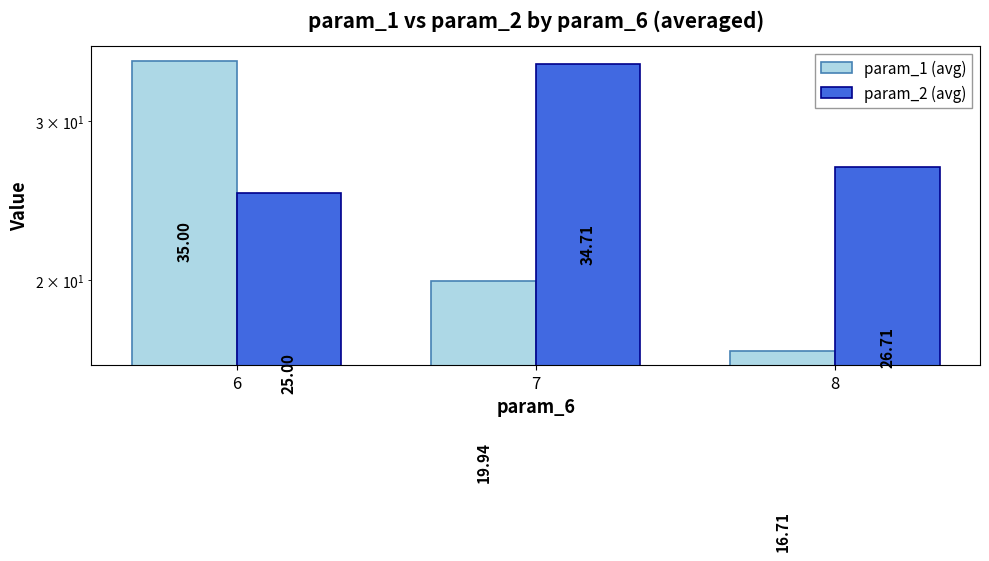

At which label is param_2 (avg) closest to 29?

8